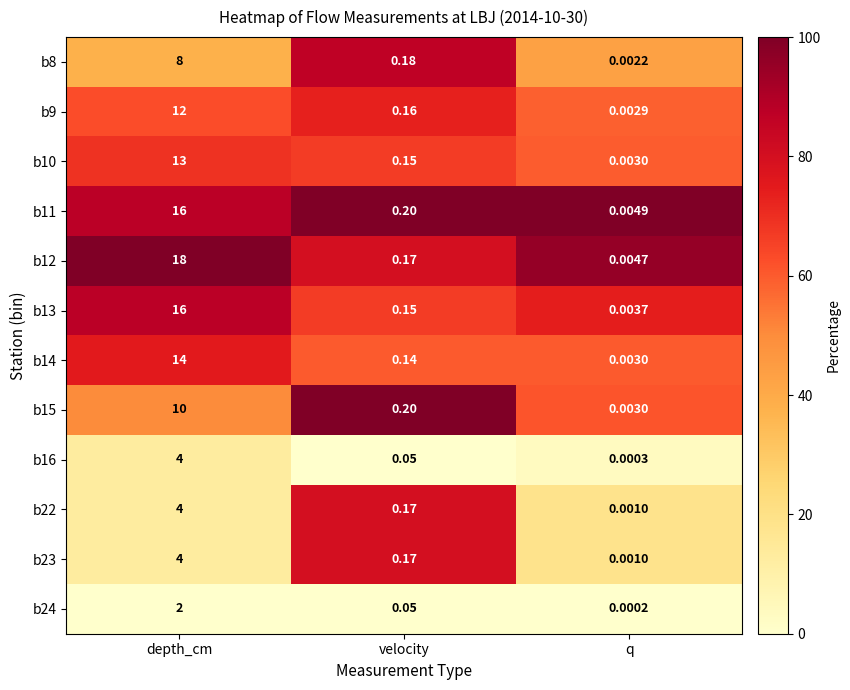

How many distinct data groups are displayed?

12